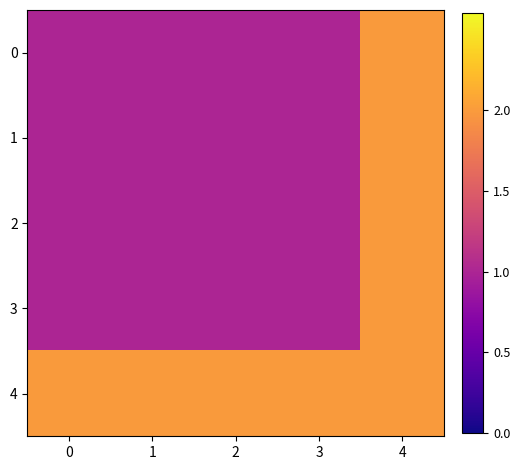

Reading left to right, what are all the values shown in this chart?

0: 0=1	1=1	2=1	3=1	4=2
1: 0=1	1=1	2=1	3=1	4=2
2: 0=1	1=1	2=1	3=1	4=2
3: 0=1	1=1	2=1	3=1	4=2
4: 0=2	1=2	2=2	3=2	4=2